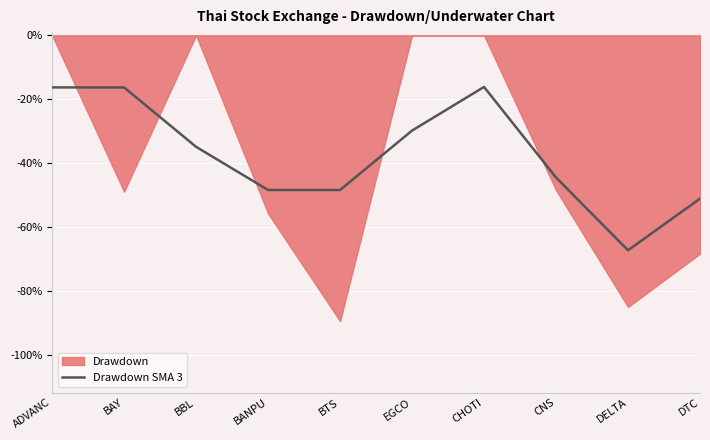

What is the lowest value of the Drawdown SMA 3 series?

-67.2